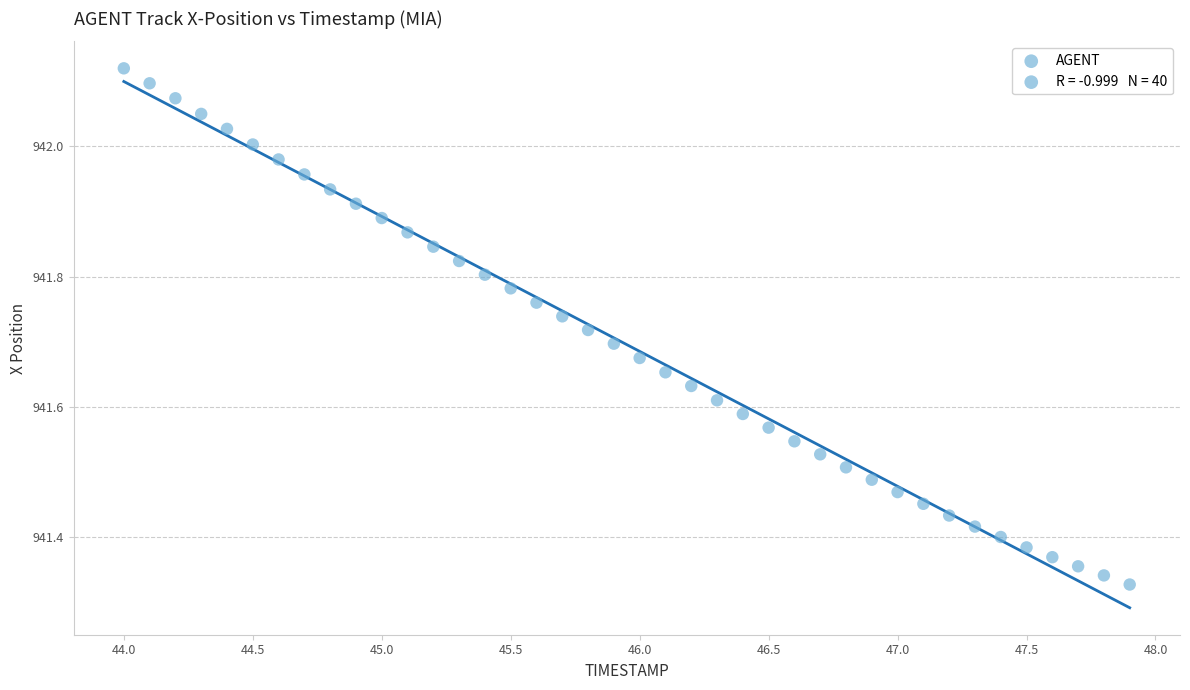

What is the range of Y values (max minus min)?

0.8